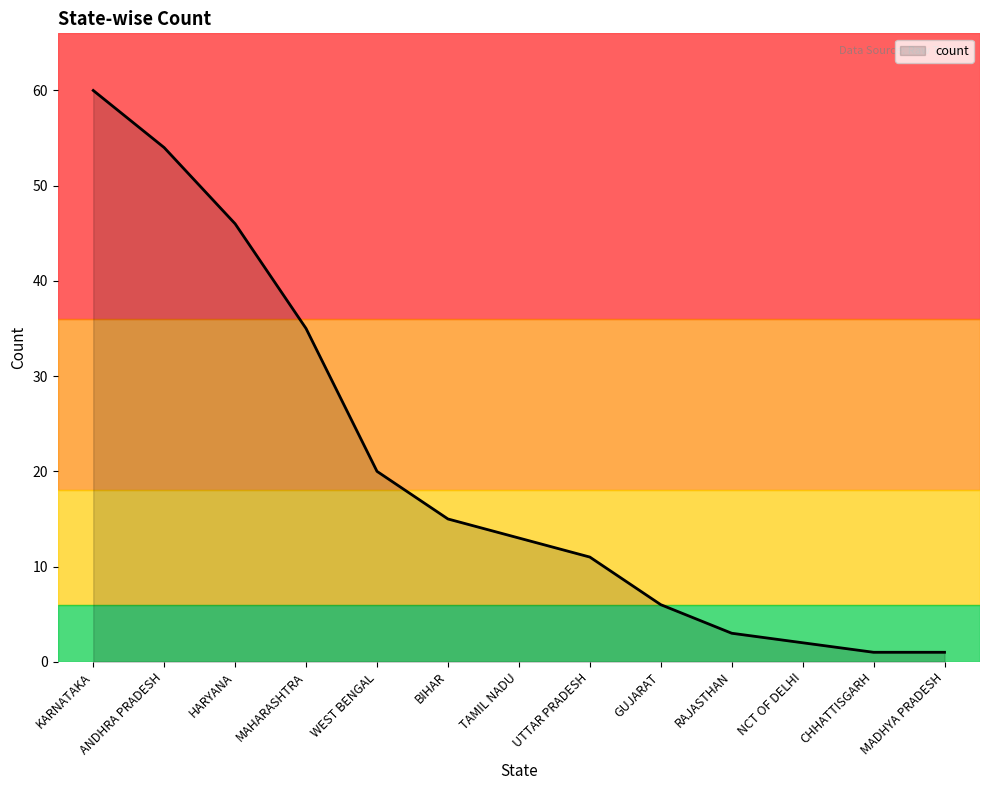

What is the maximum value shown in the chart?

60